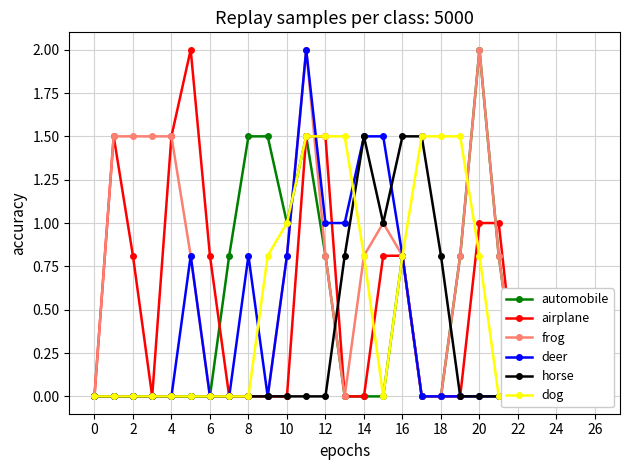

True or false: automobile and frog cross at least once.

True